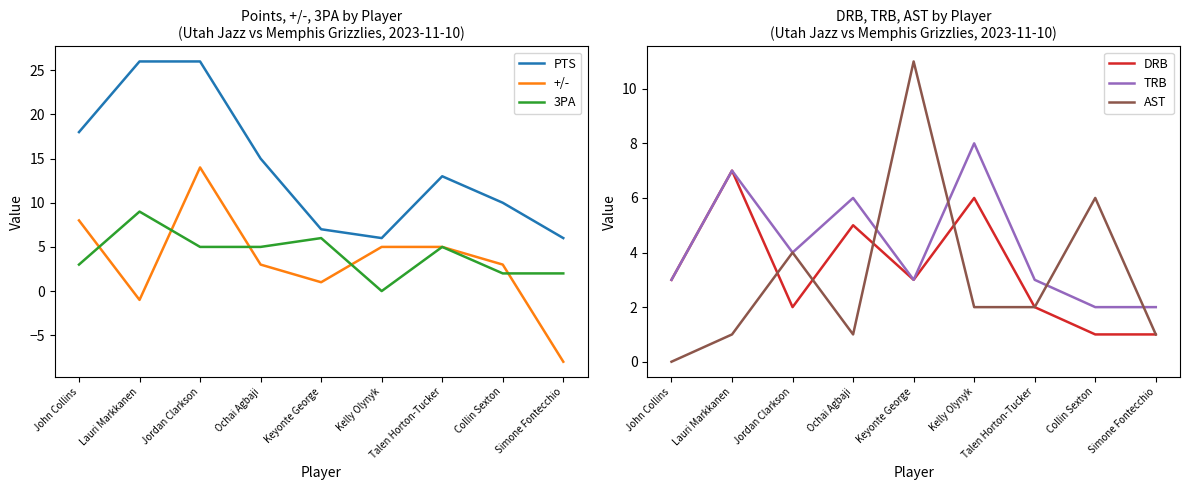

Which series has the widest spread of values?

+/-